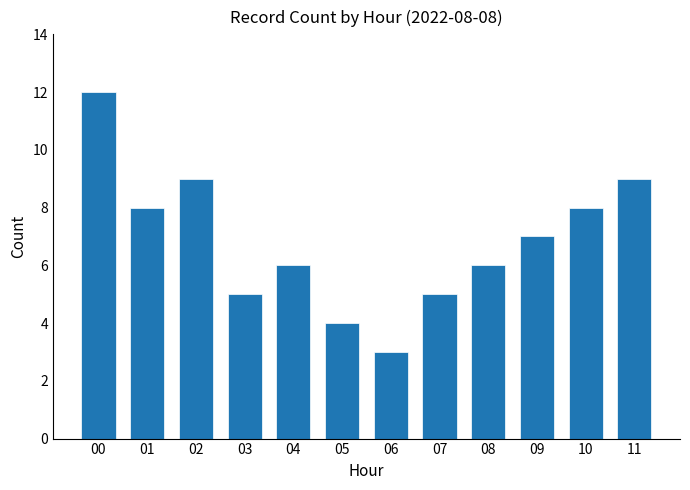

What is the sum of the values at 01 and 00?

20